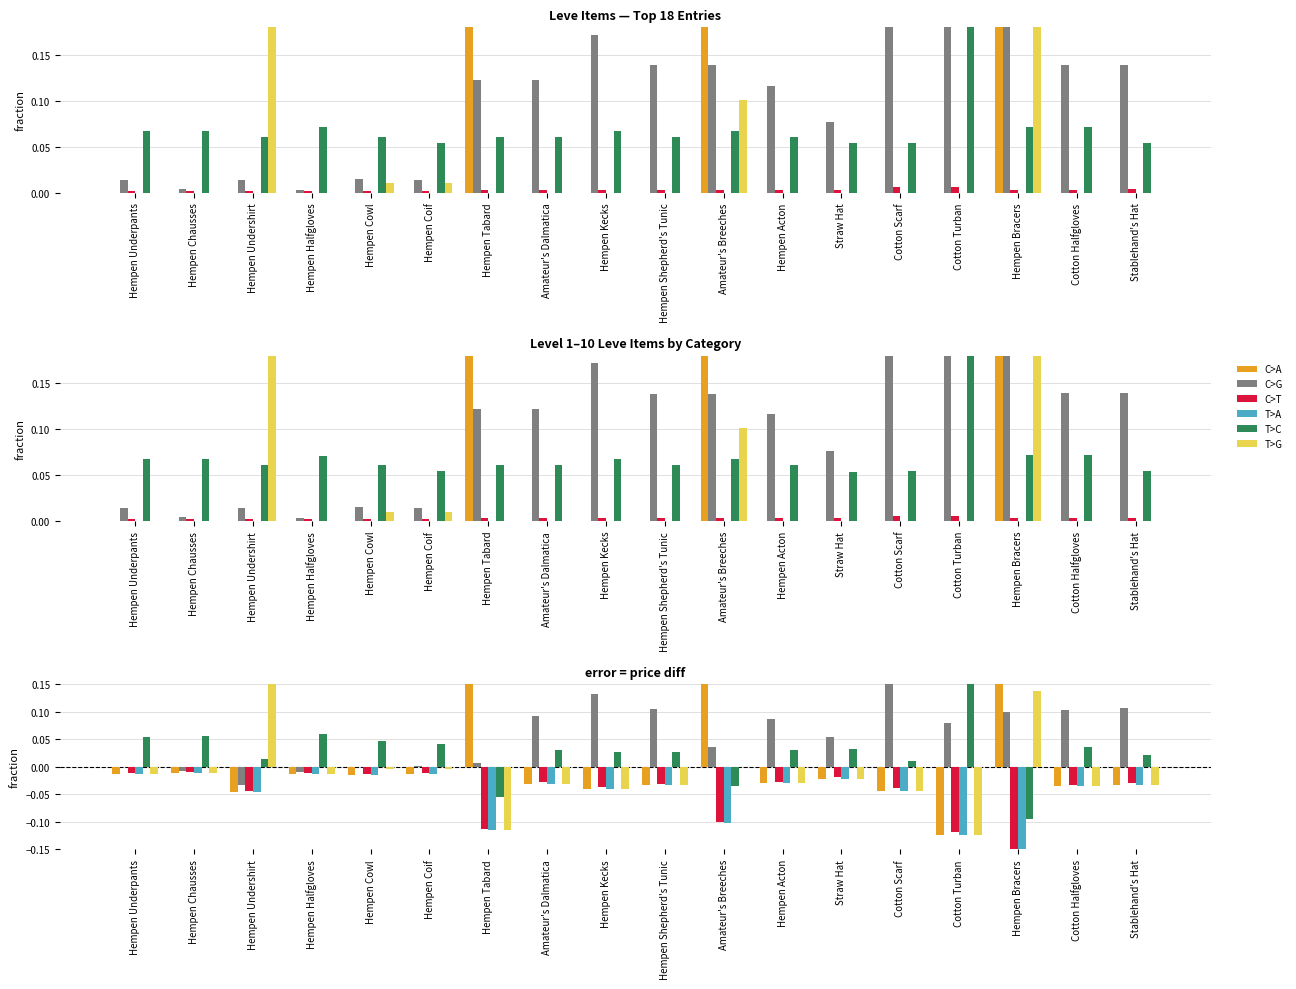

True or false: T>C has a value of 0.0 at Amateur's Dalmatica.

False